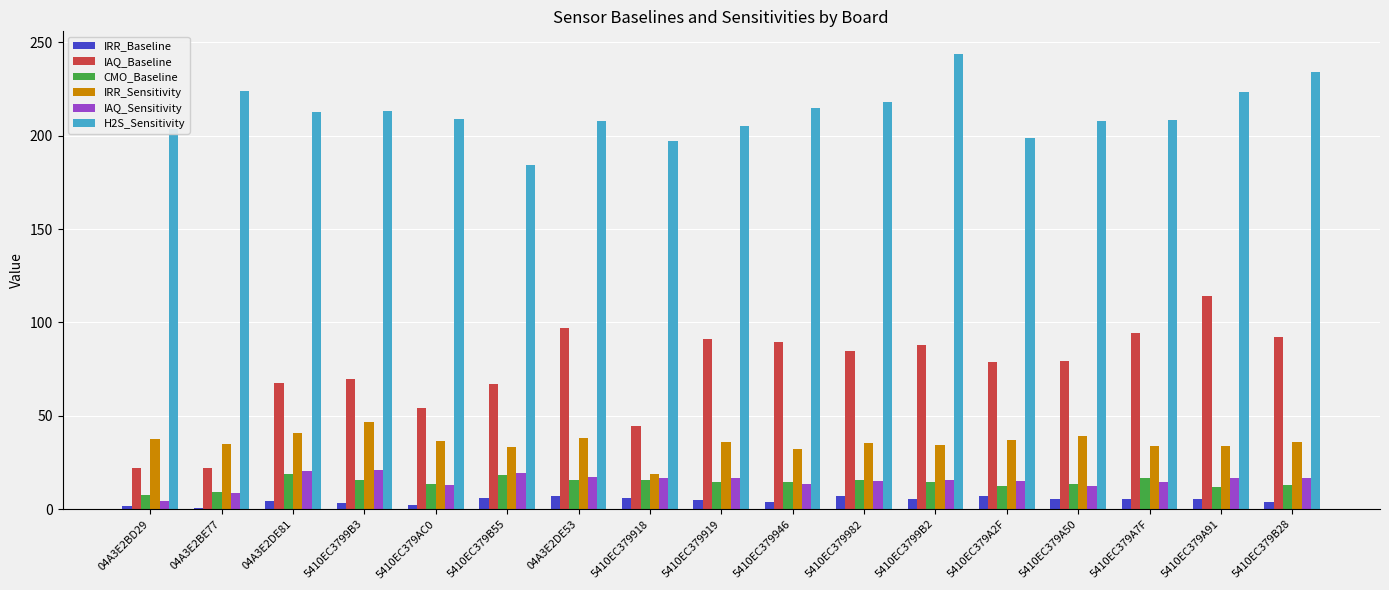

Read the H2S_Sensitivity value at 5410EC379A91.

223.3